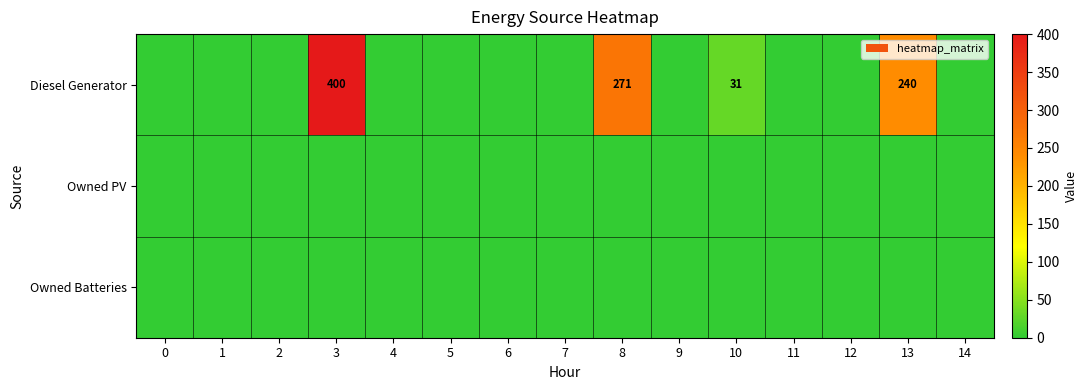

At 12, list the series in order from smallest to largest.

Diesel Generator, Owned PV, Owned Batteries